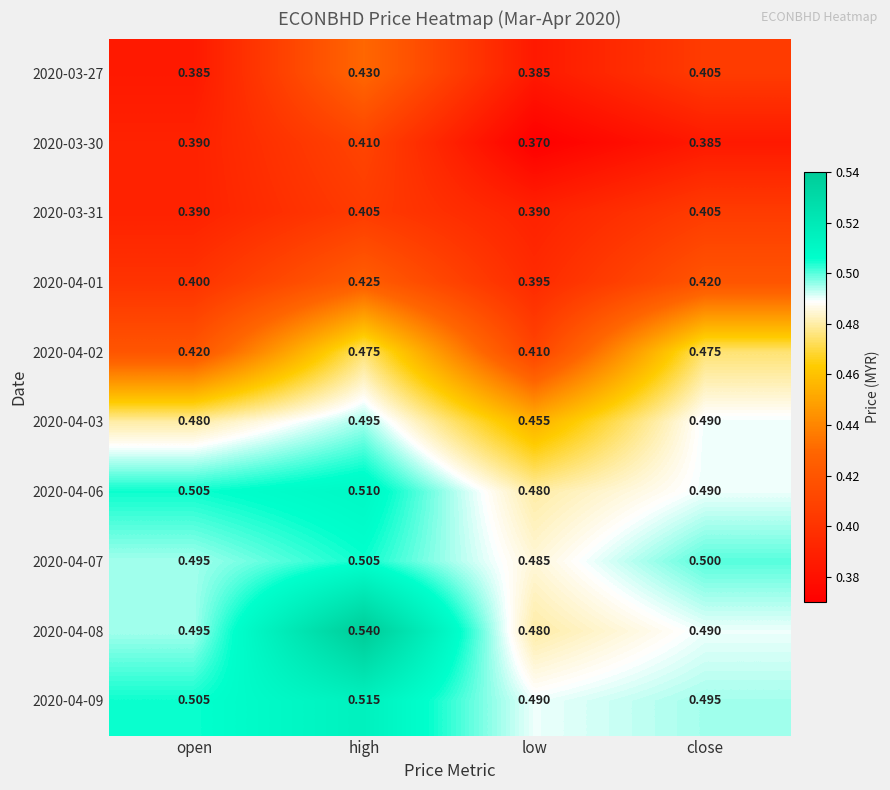

Which category has the lowest value across all series?

low